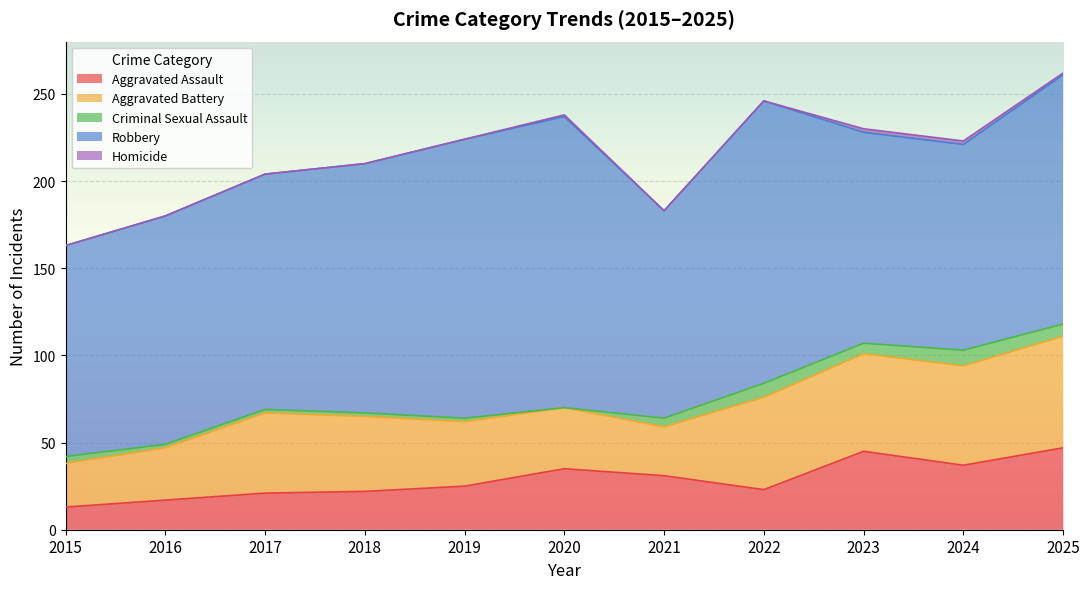

List the series in order of their peak value, lowest first.

Homicide, Criminal Sexual Assault, Aggravated Assault, Aggravated Battery, Robbery